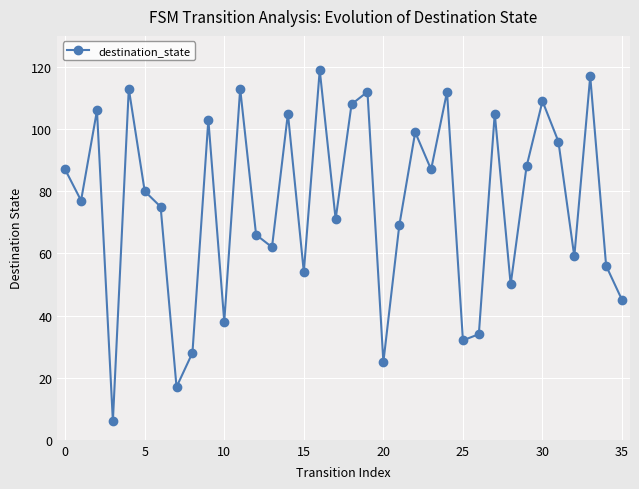

Is this an area chart (filled region under the line)?

No